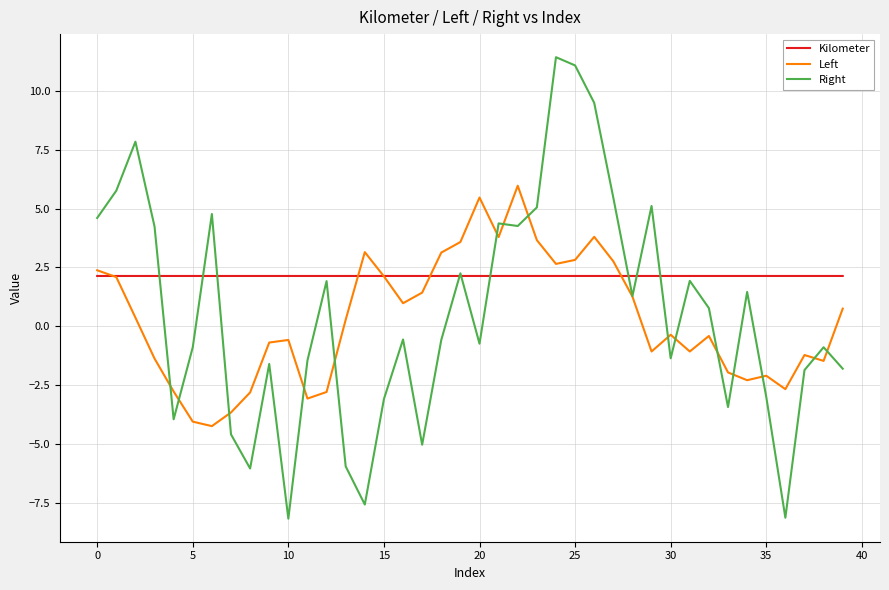

What is the minimum value for Kilometer?

2.1